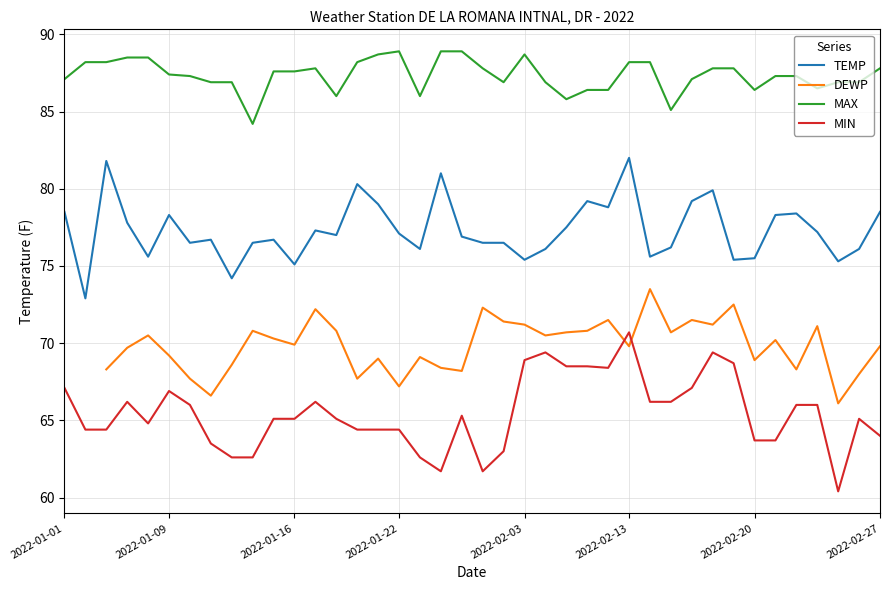

What is the average value of the TEMP series?

77.3